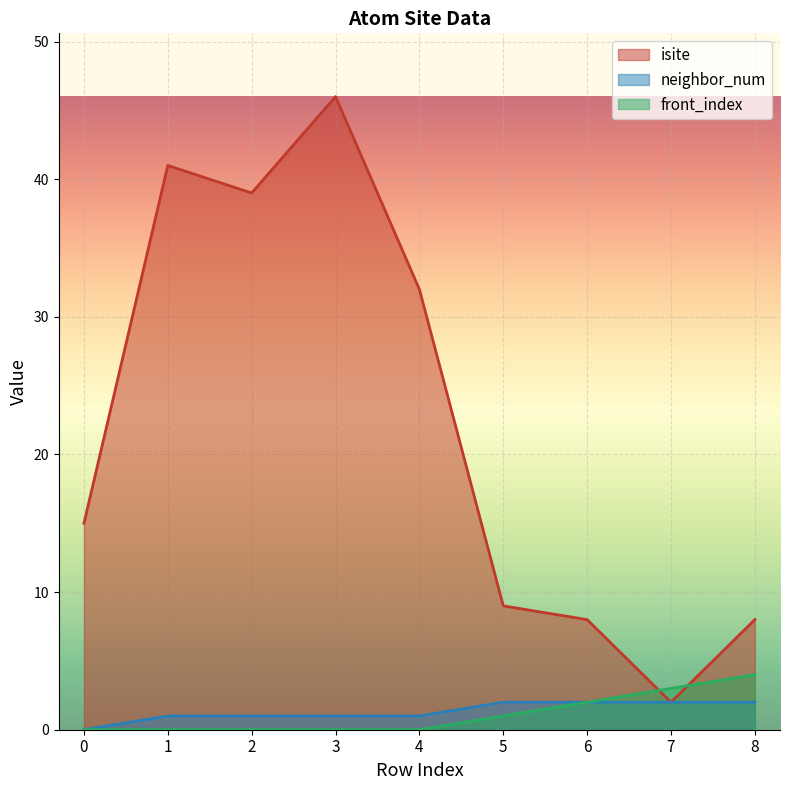

How many lines are shown in the chart?

3